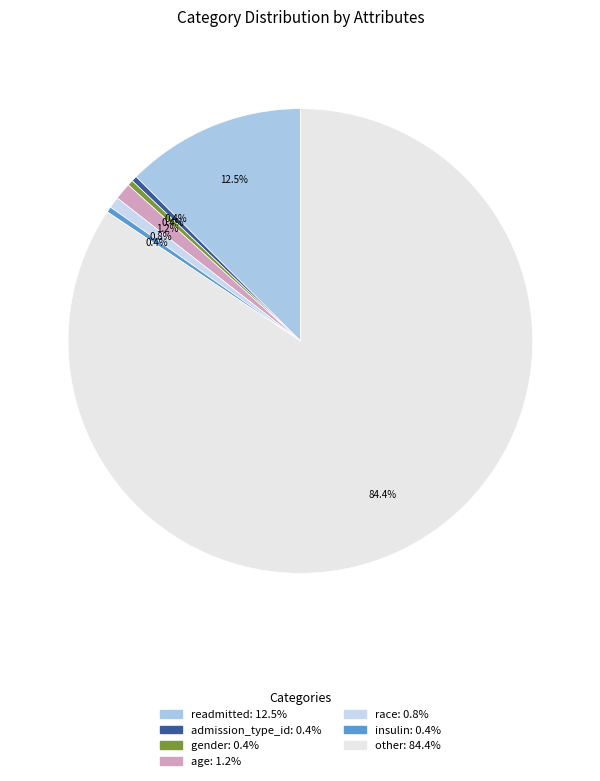

How many segments does this pie chart have?

7